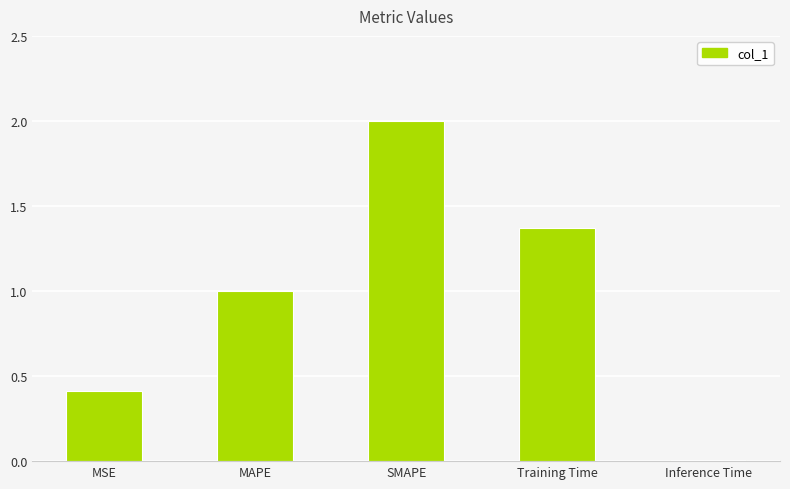

What is the sum of all values?

4.8